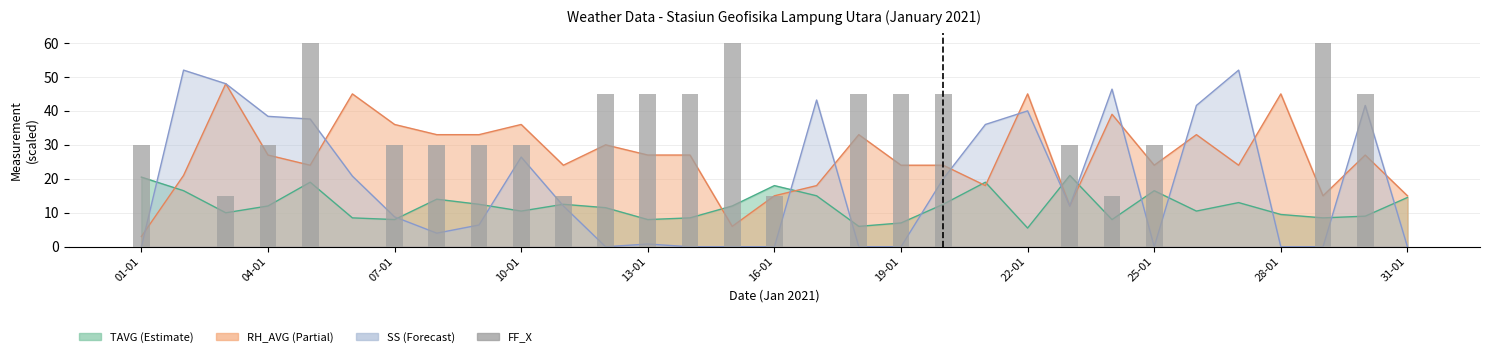

How many values are between 0 and 45?

28